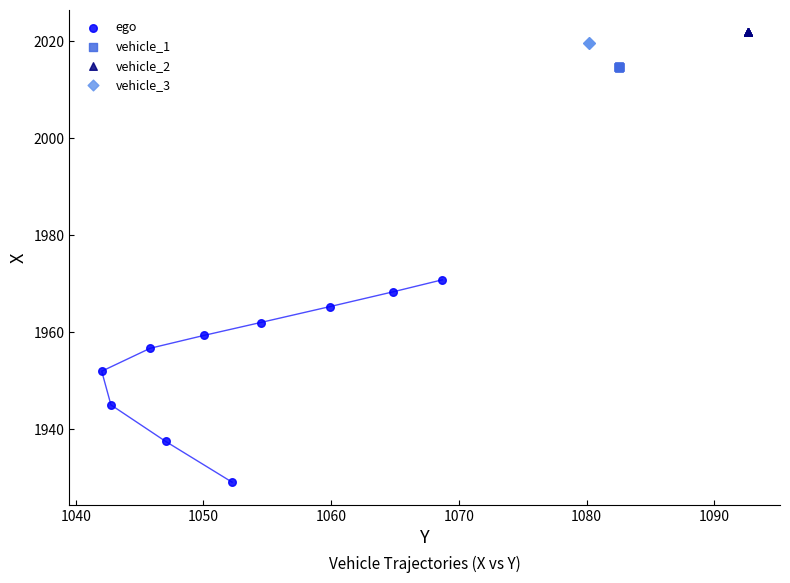

What are all the series names shown in the legend?

ego, vehicle_1, vehicle_2, vehicle_3